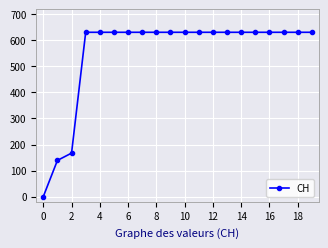

What is the average value?

552